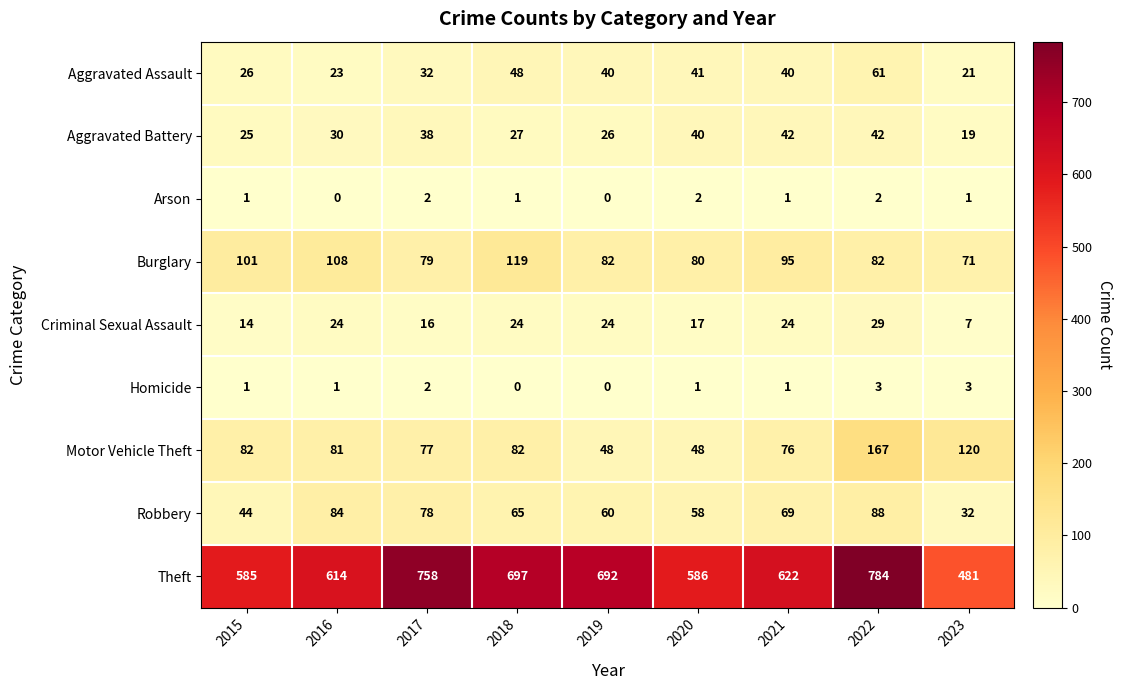

Rank the series at 2016 from highest to lowest value.

Theft, Burglary, Robbery, Motor Vehicle Theft, Aggravated Battery, Criminal Sexual Assault, Aggravated Assault, Homicide, Arson